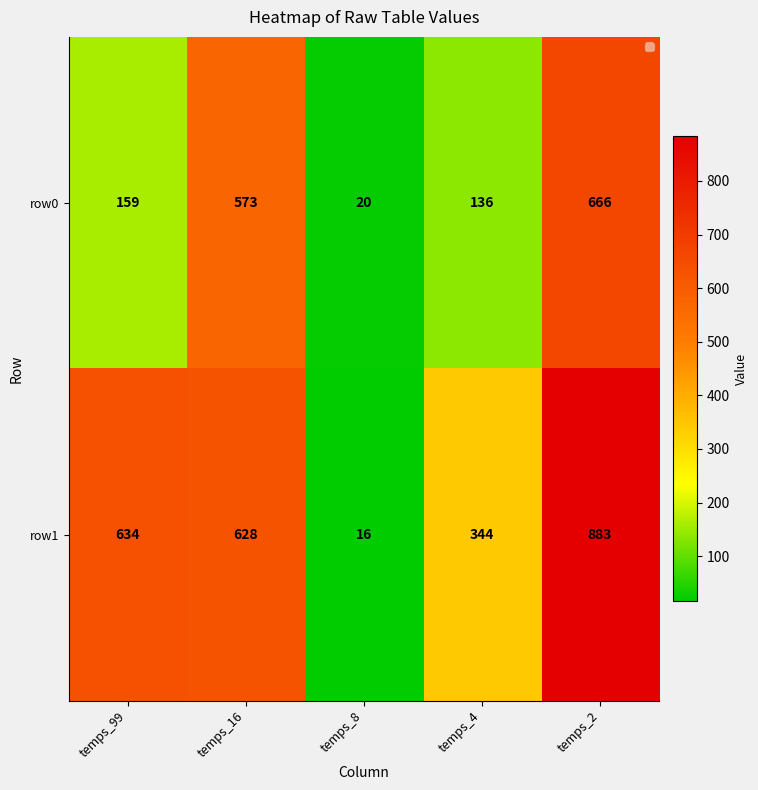

At which category is the sum across all series the highest?

temps_2